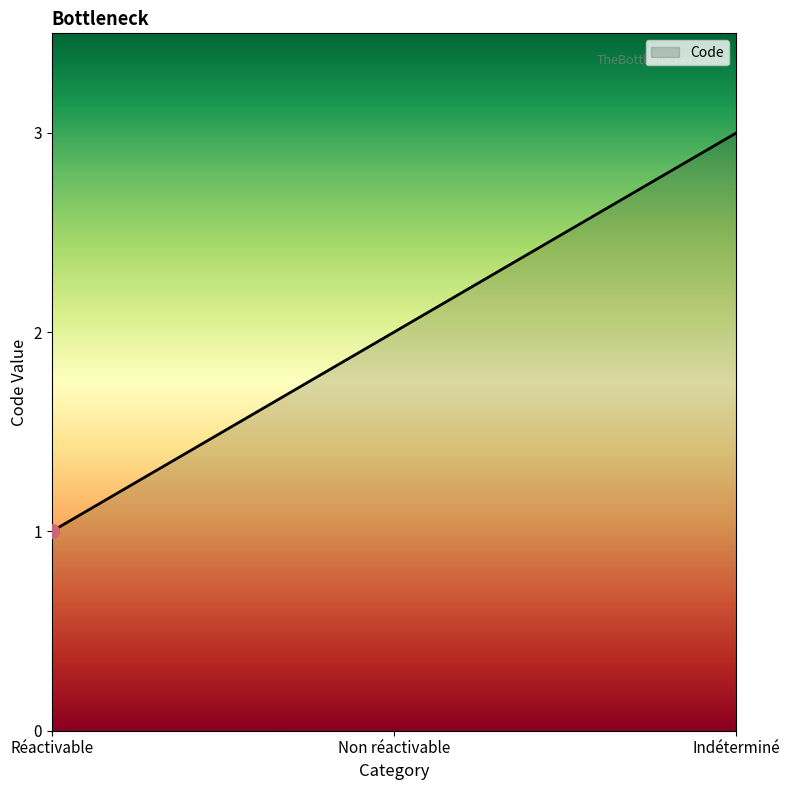

What is the change in value from Réactivable to Indéterminé?

+2